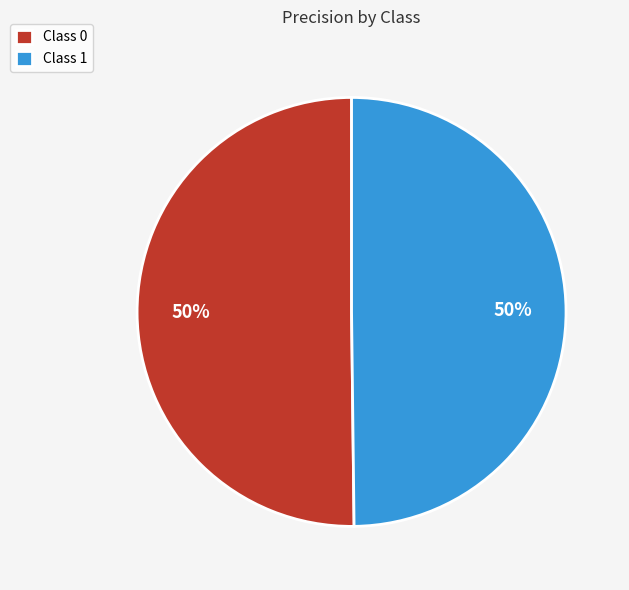

Count the number of slices in the pie.

2